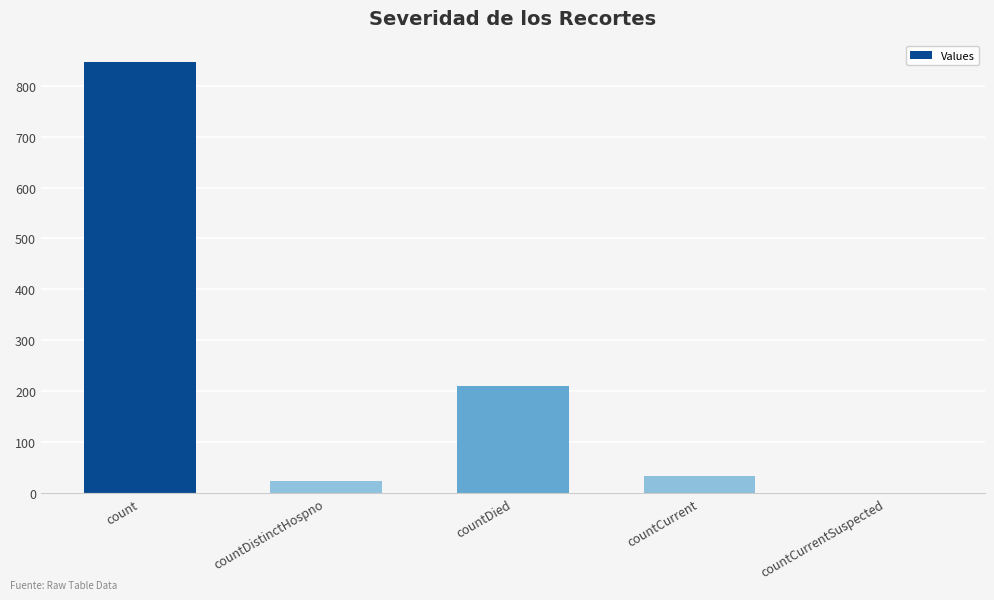

What is the difference between the values at count and countCurrent?

812